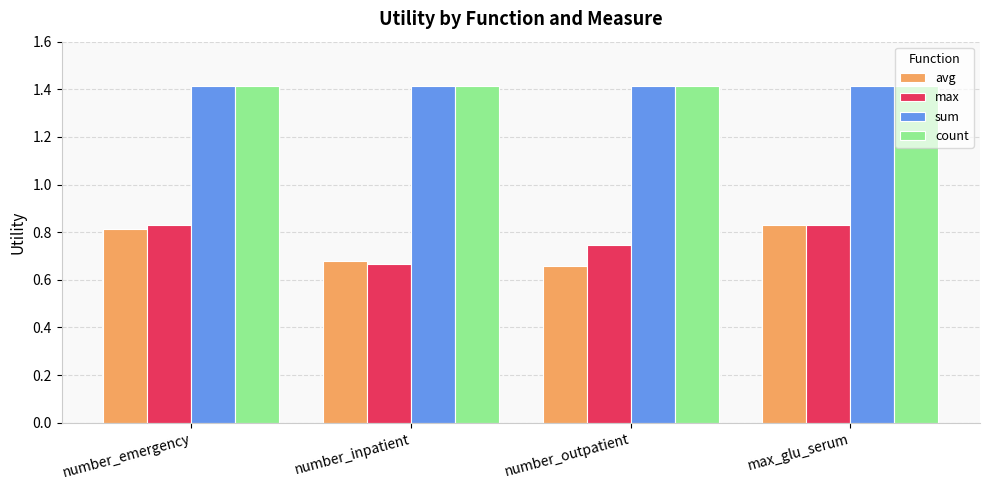

What is the sum of all count values?

5.7